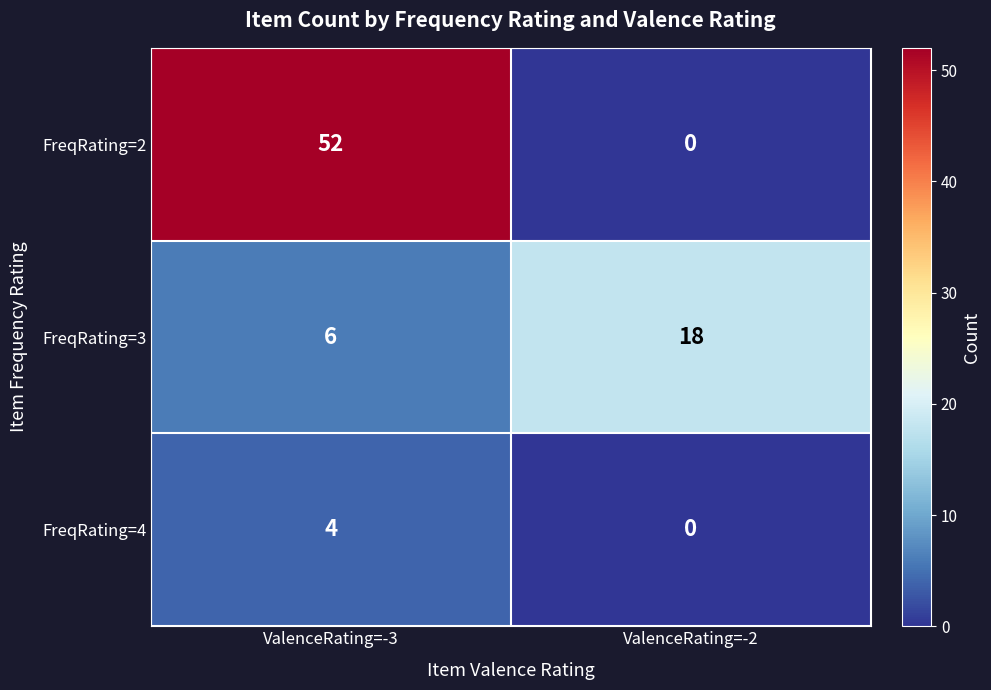

What is the approximate value of FreqRating=3 at ValenceRating=-3, to the nearest 10?

10